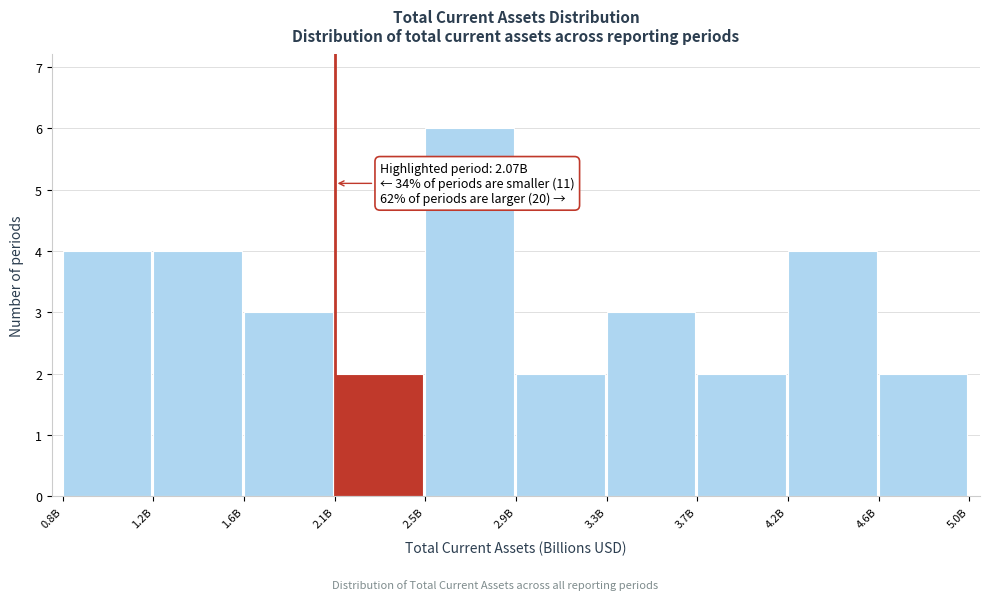

Reading left to right, transcribe all the data shown in this chart.

0.8B=4	1.2B=4	1.6B=3	2.1B=2	2.5B=6	2.9B=2	3.3B=3	3.7B=2	4.2B=4	4.6B=2